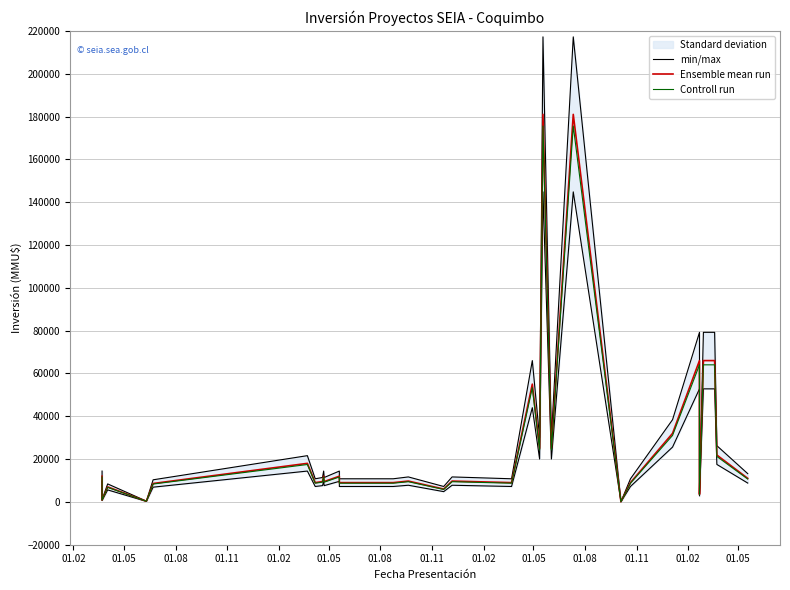

True or false: Ensemble mean run and Controll run cross at least once.

False